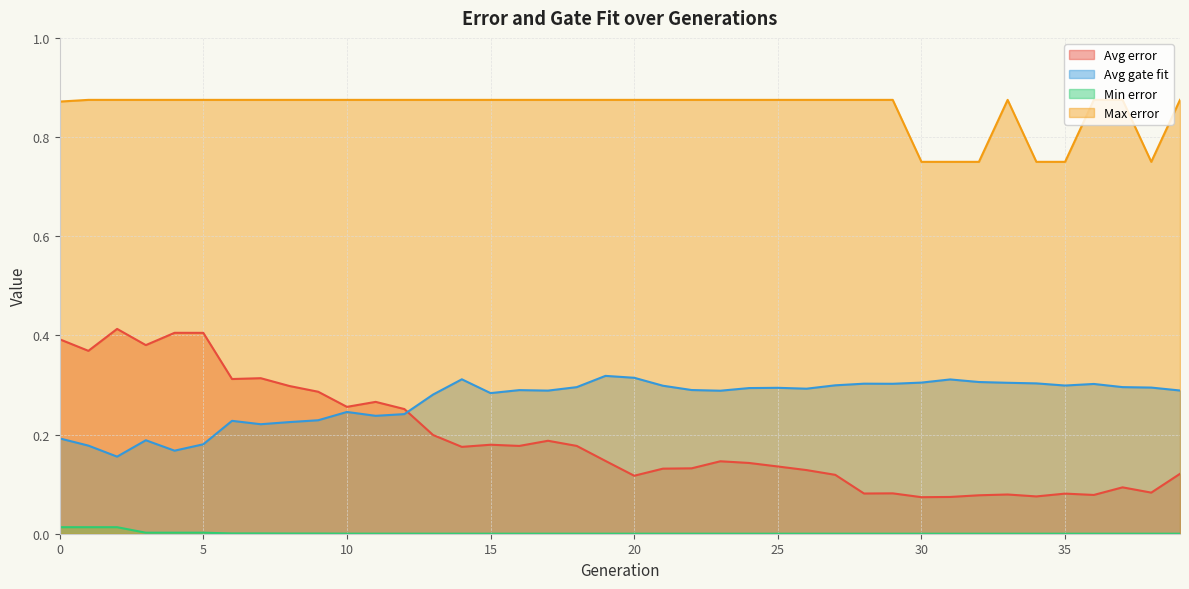

True or false: Max error and Avg error intersect in this chart.

False